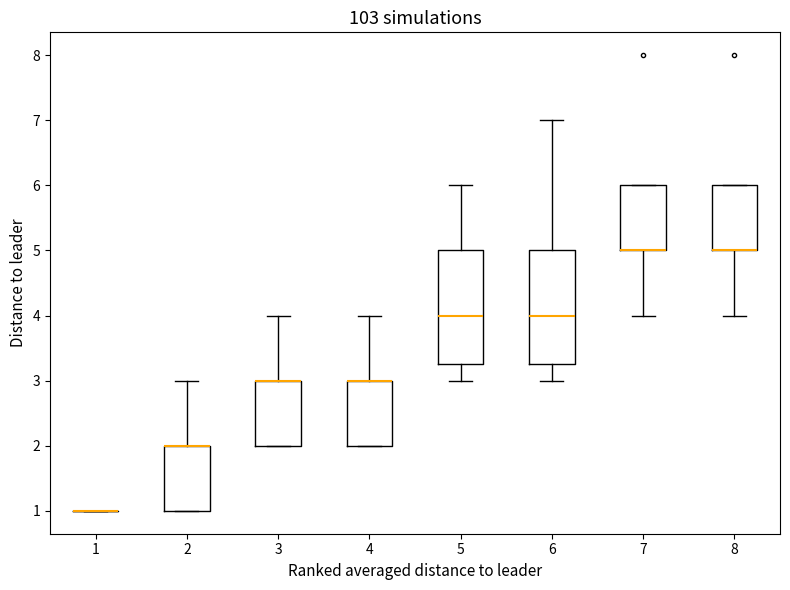

Where is the upper edge of the box at x = 2 on the y-axis? The values are not printed on the chart, so give them approximately, as read against the axis.

2.0